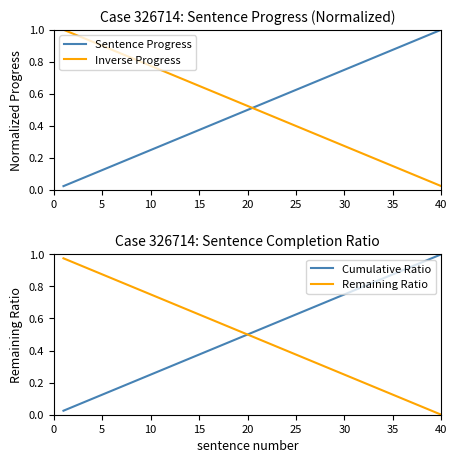

True or false: Inverse Progress and Remaining Ratio cross at least once.

False